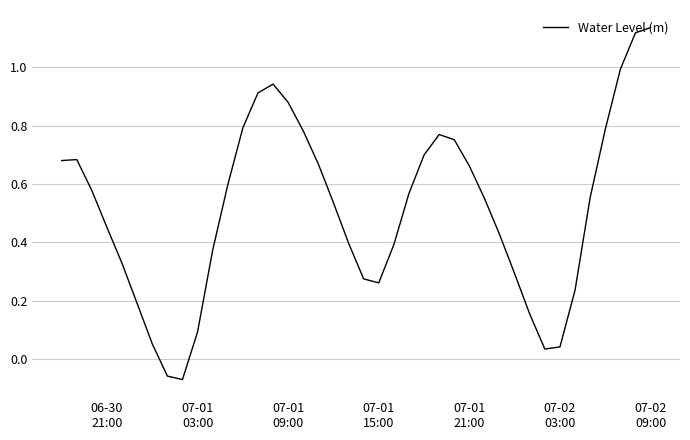

What is the difference between the maximum and minimum values?

1.2